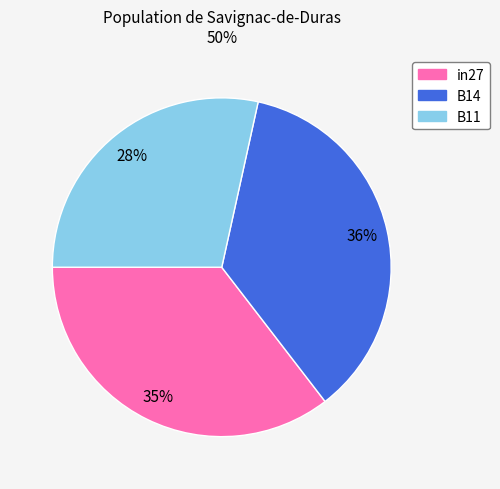

Does B11 account for over 50% of the chart?

No